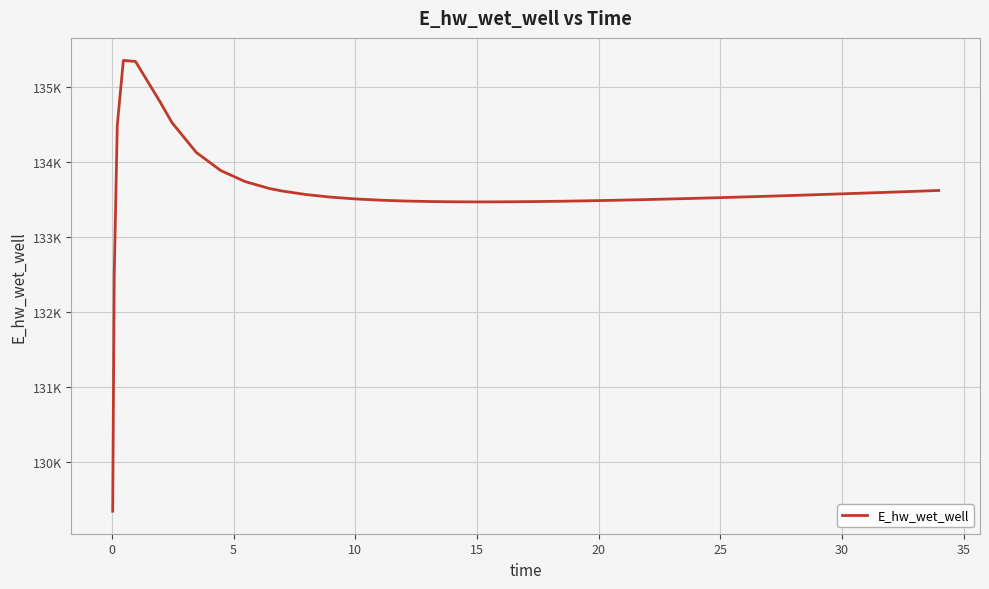

Does the chart have visible grid lines?

Yes